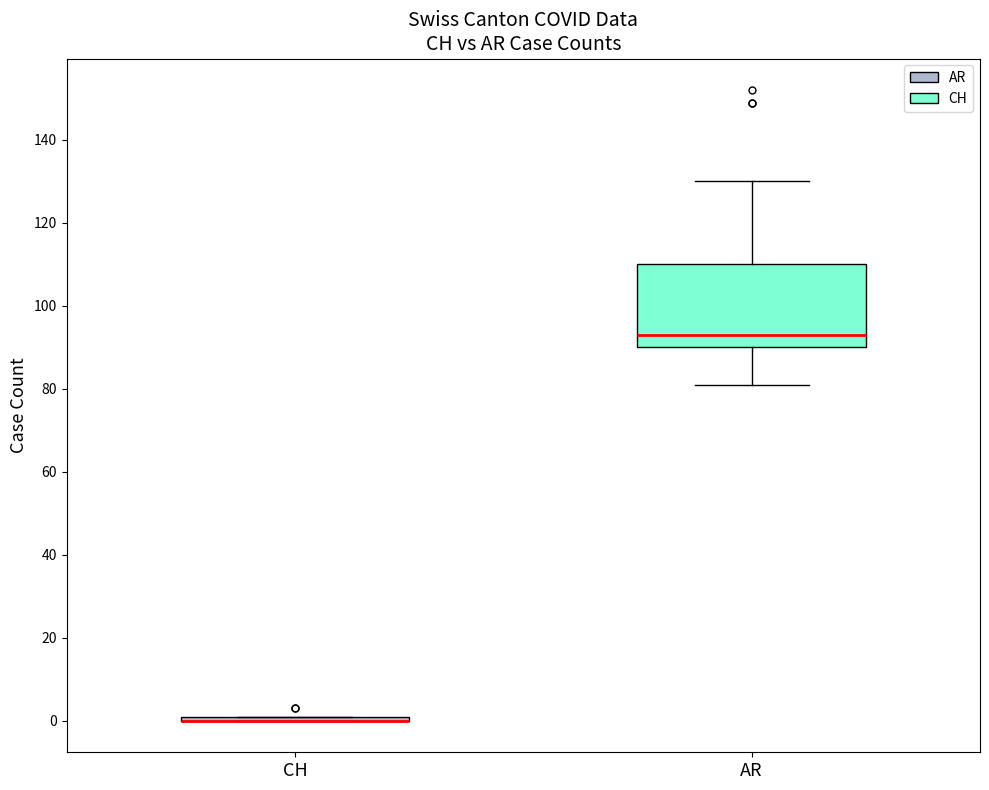

Comparing the boxes themselves (not the whiskers), which one is the tallest?

AR